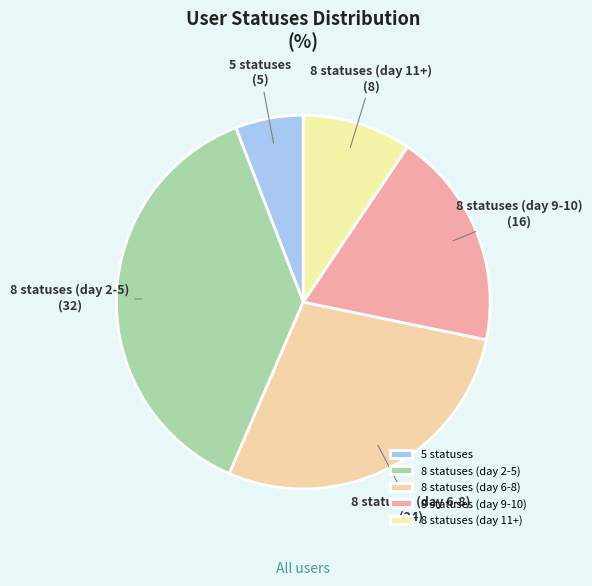

How many segments does this pie chart have?

5